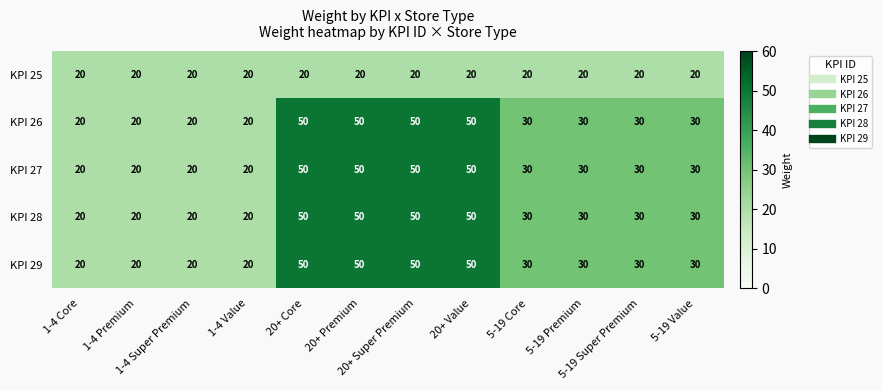

Count the number of categories in the chart.

12